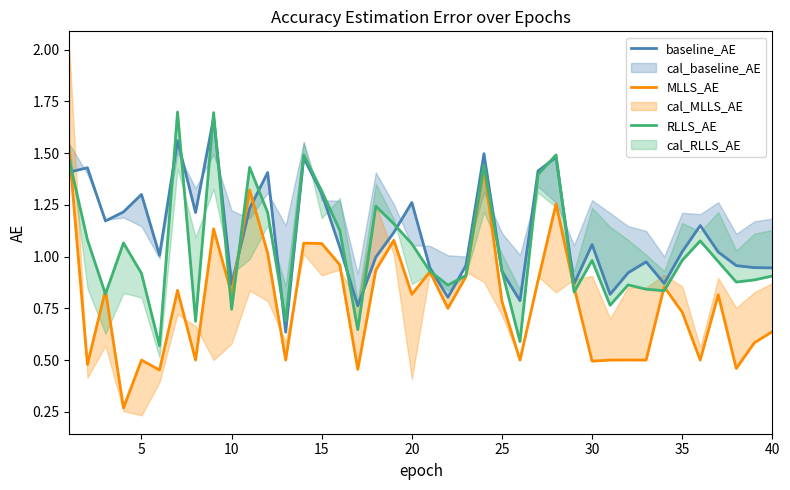

True or false: baseline_AE and RLLS_AE cross at least once.

True